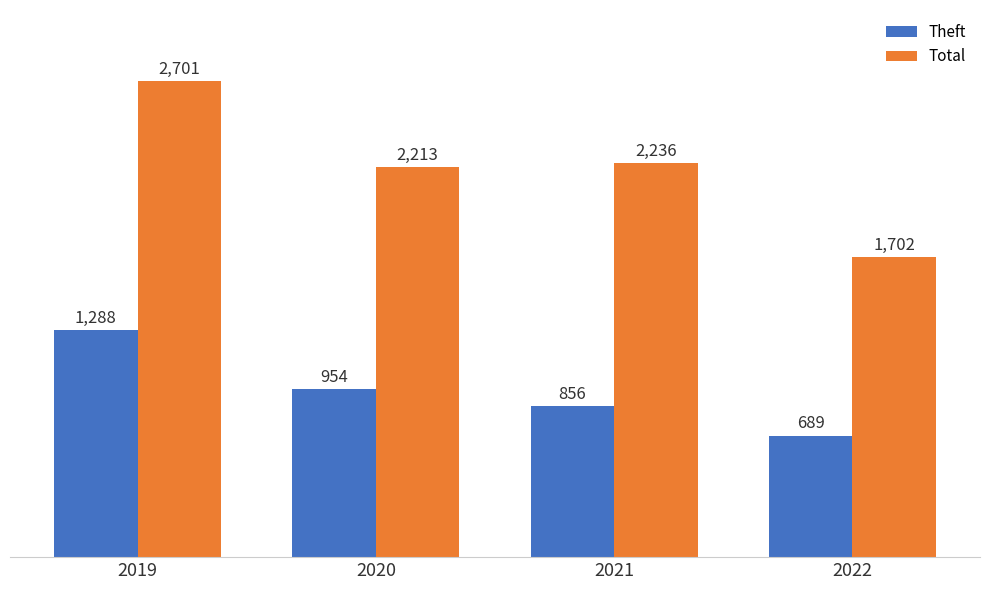

Reading left to right, extract all data points from this chart.

Theft: 1288	954	856	689
Total: 2701	2213	2236	1702